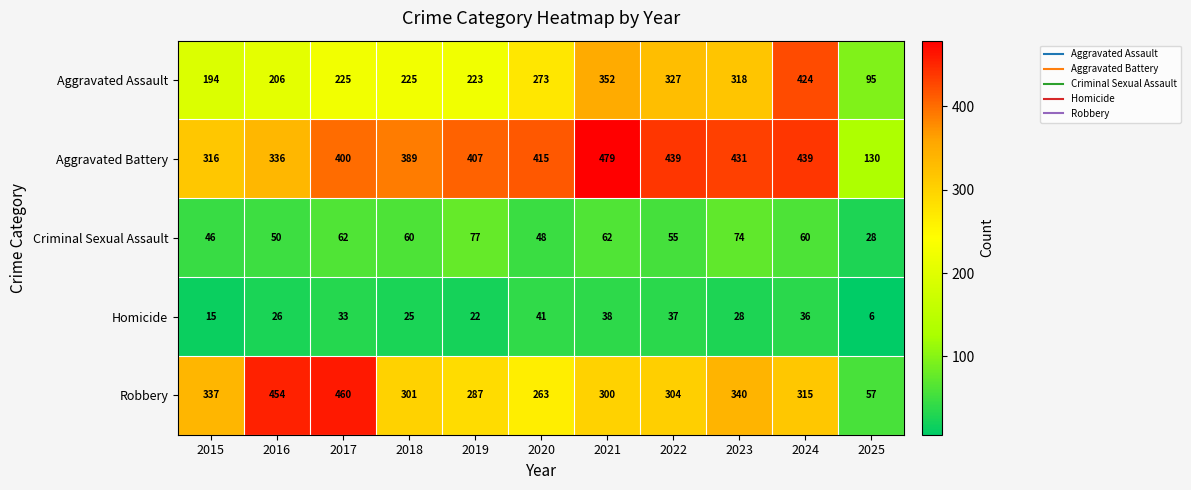

Which series has the widest spread of values?

Robbery